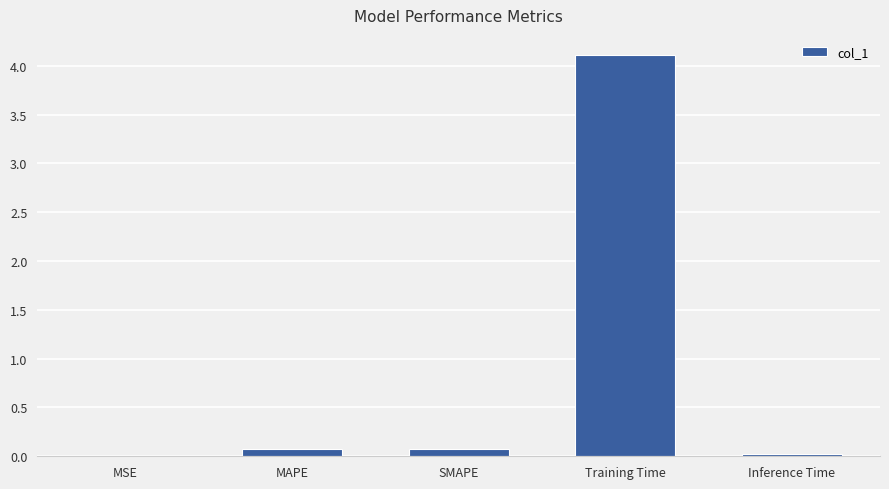

The chart shows a value of 0.0 at MSE. True or false?

True